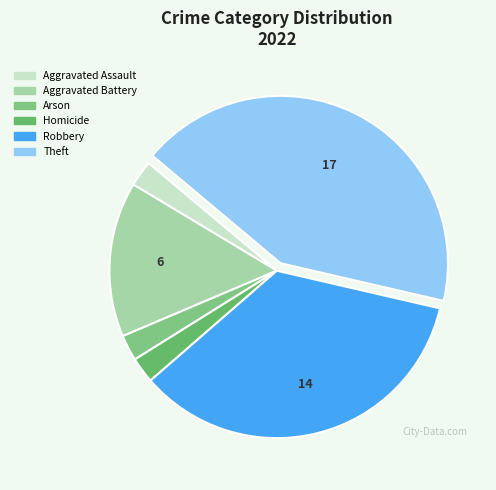

Which slice is the smallest?

Aggravated Assault